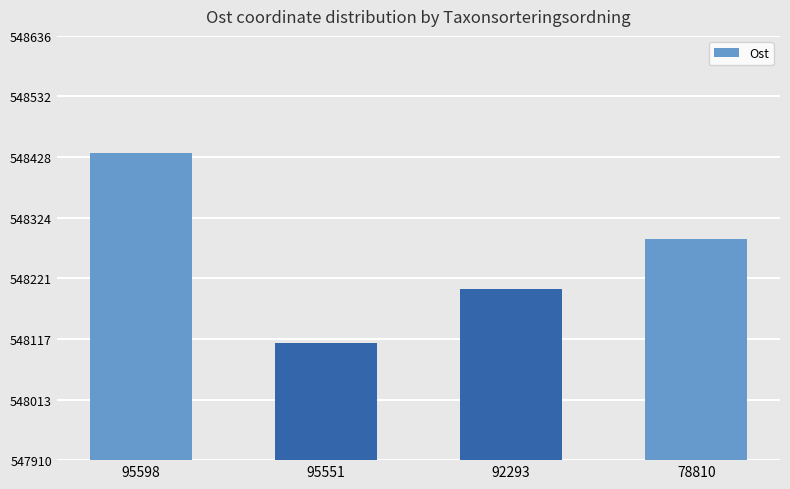

At which label does the data first exceed 548289?

95598